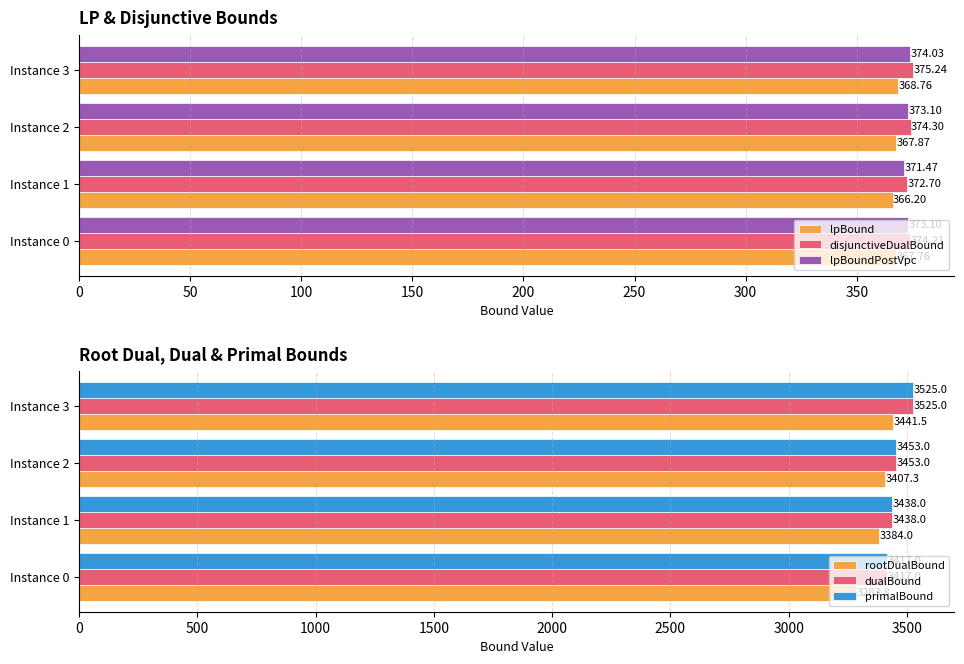

What is the value of the rootDualBound bar at the 4th from the left?

3441.5